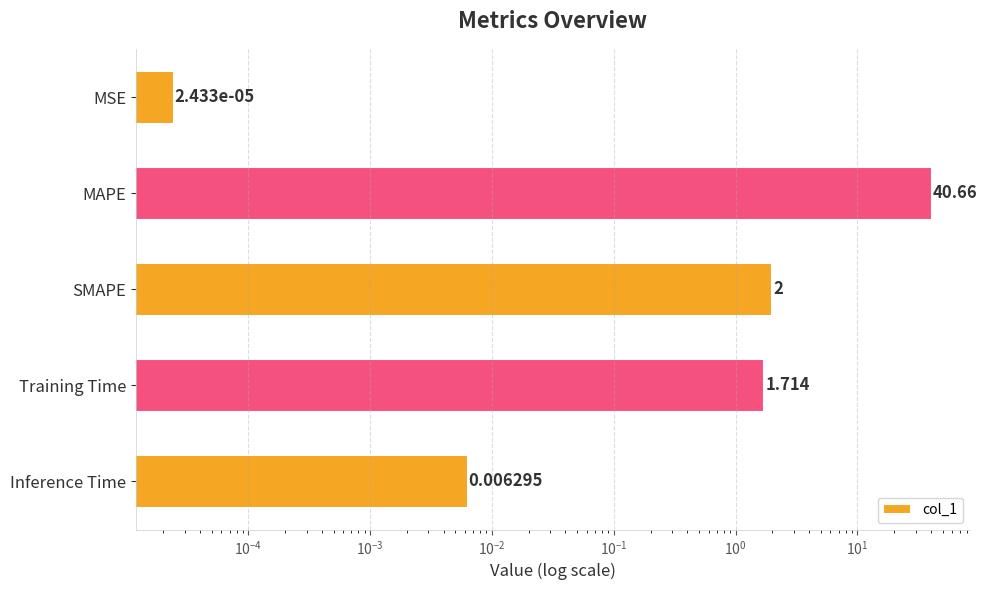

What is the average value?

8.9